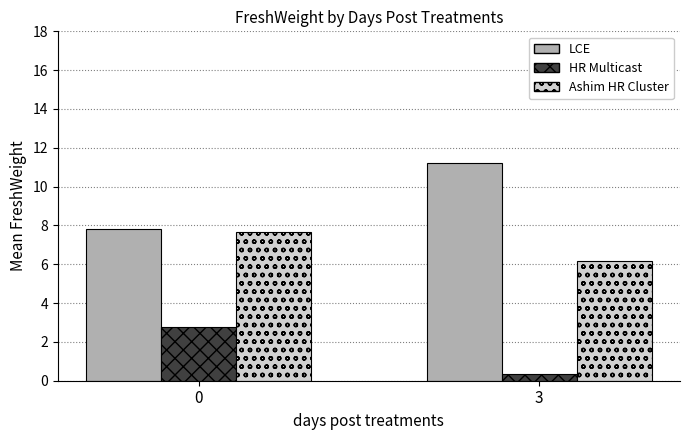

Which category has the highest value in the LCE series?

3